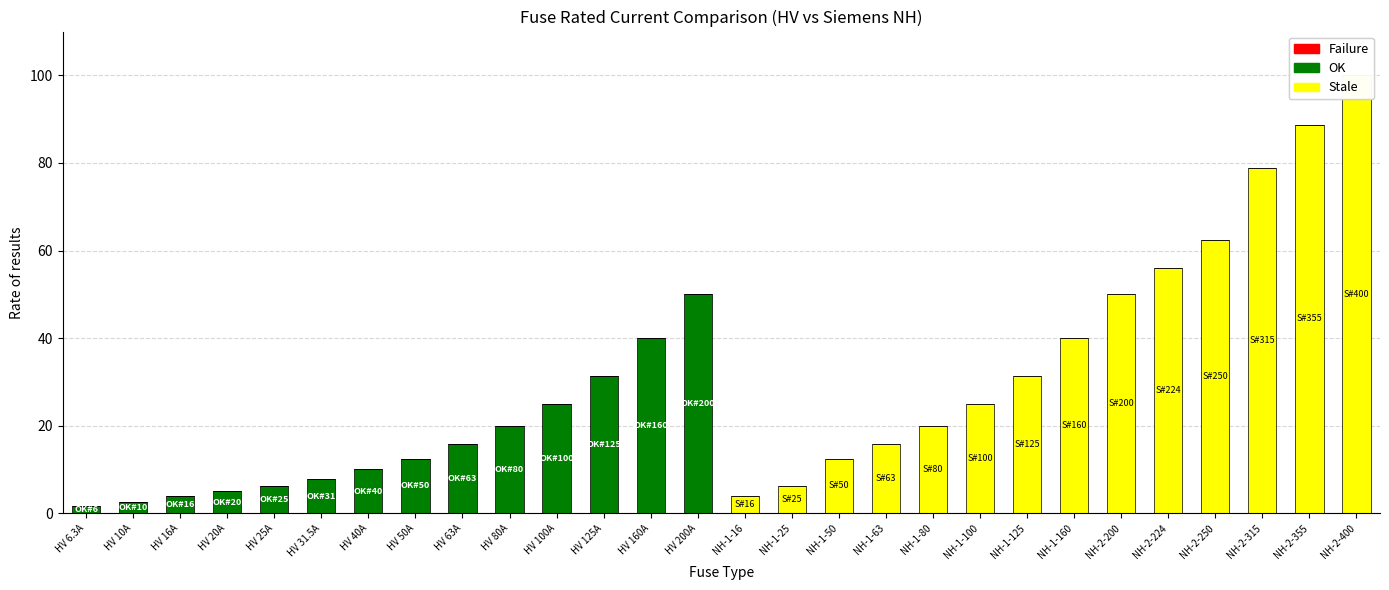

True or false: OK has a value of 0.0 at NH-2-400.

True